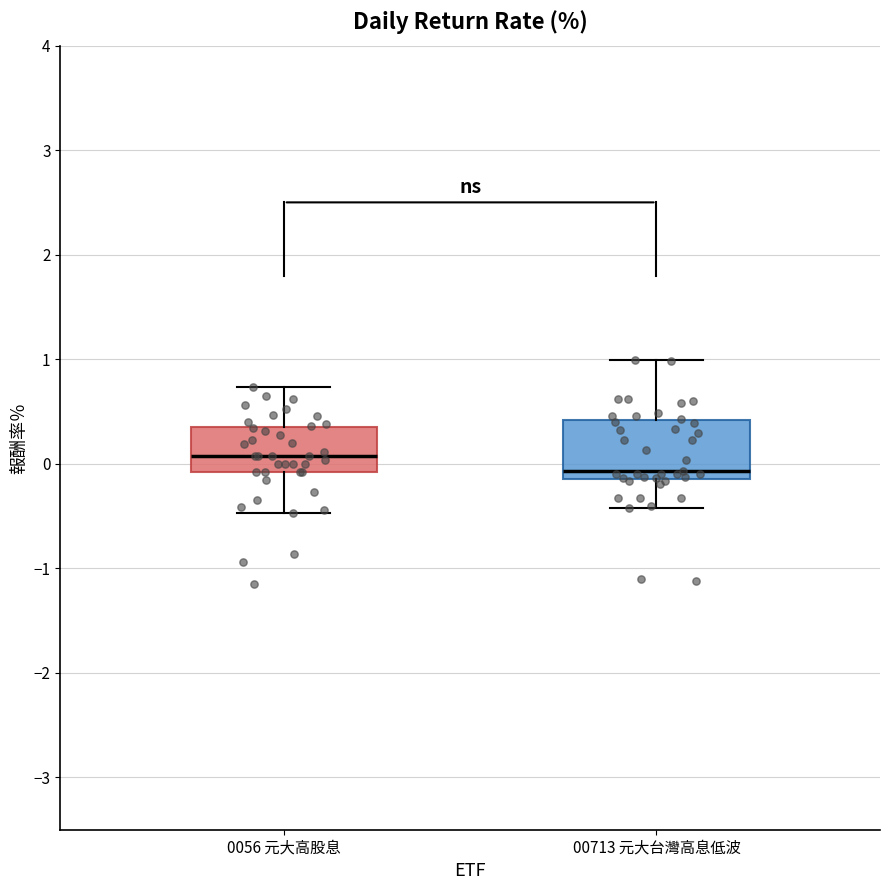

Which box has the highest median line?

0056 元大高股息